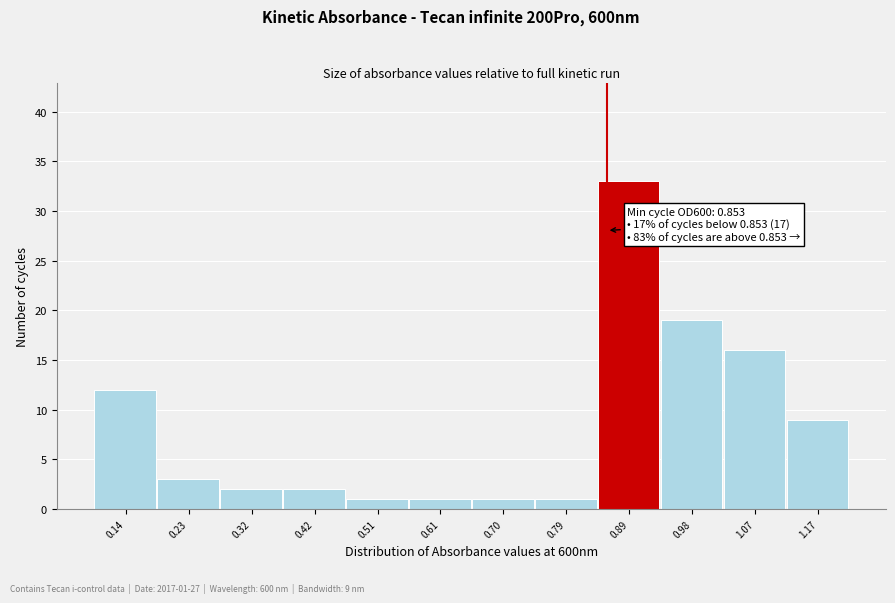

Which range on the x-axis has the tallest bar?

0.84 to 0.93